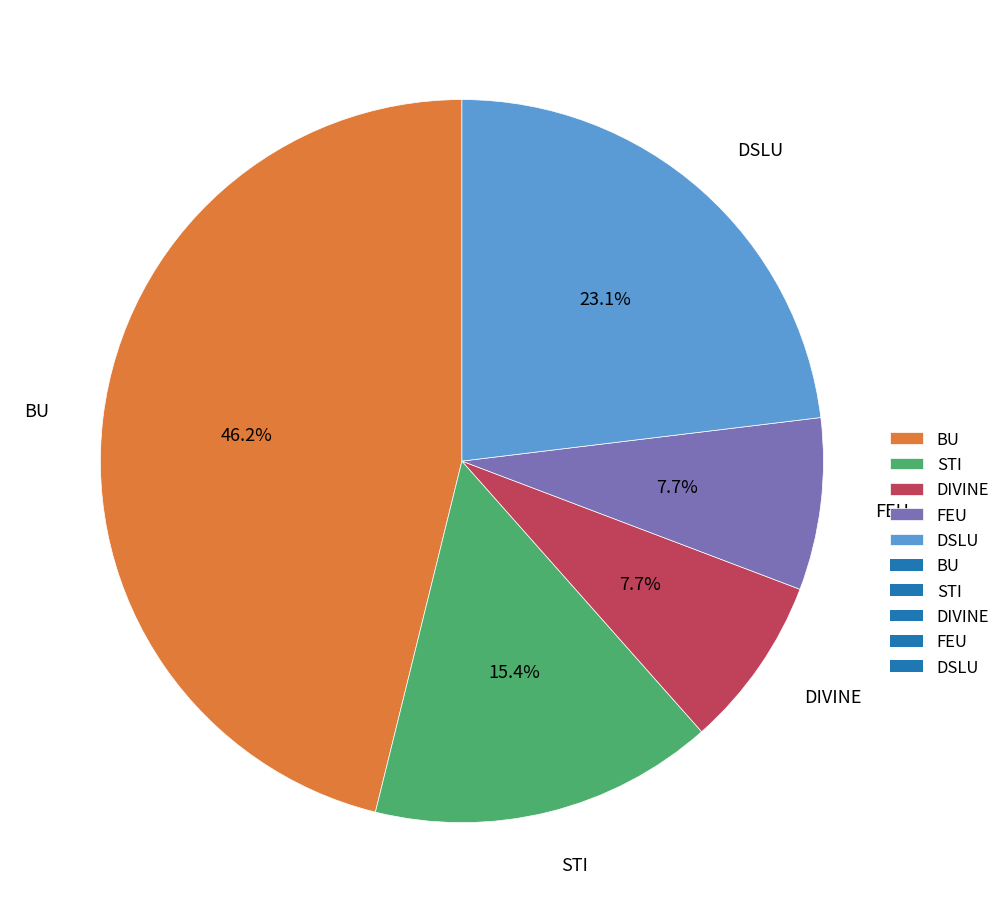

Combined, do FEU and DSLU account for over 50%?

No